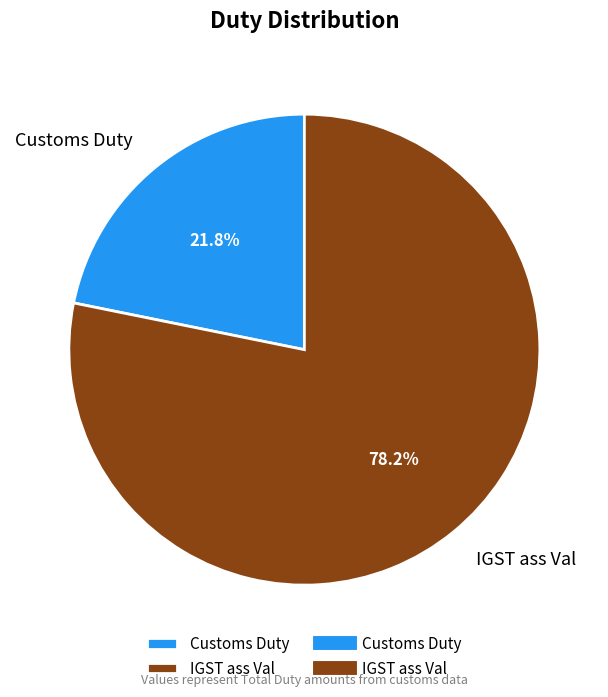

What is the smallest slice in the pie chart?

Customs Duty